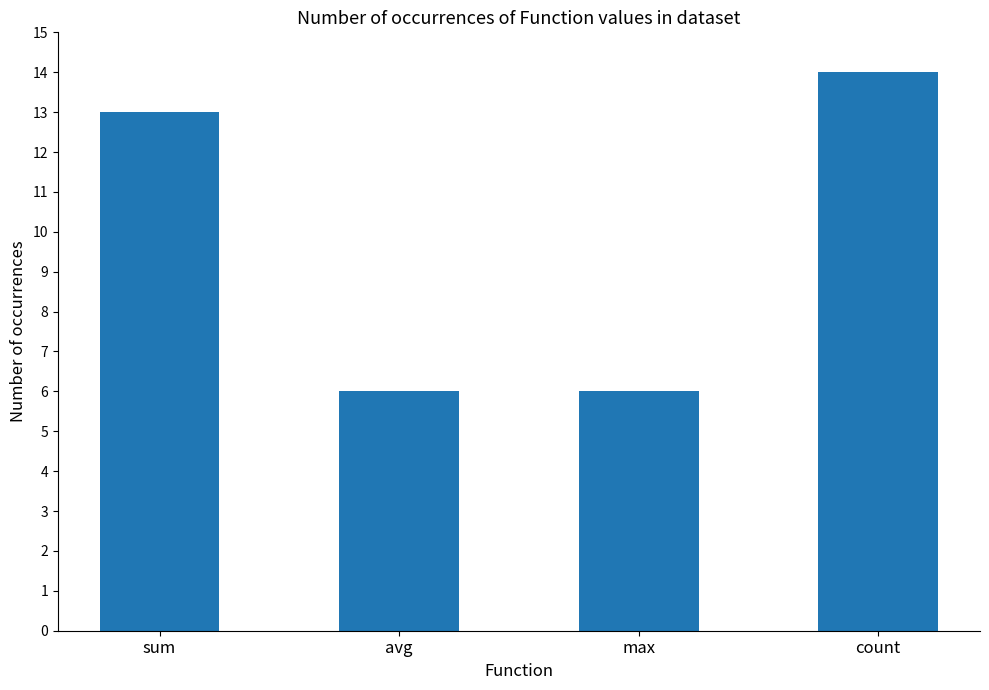

Reading right to left, extract all data points from this chart.

count=14	max=6	avg=6	sum=13